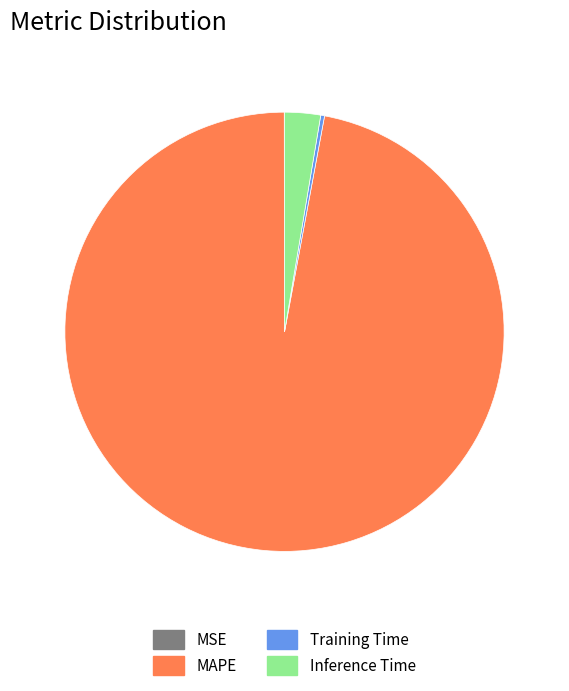

Which category accounts for the majority?

MAPE